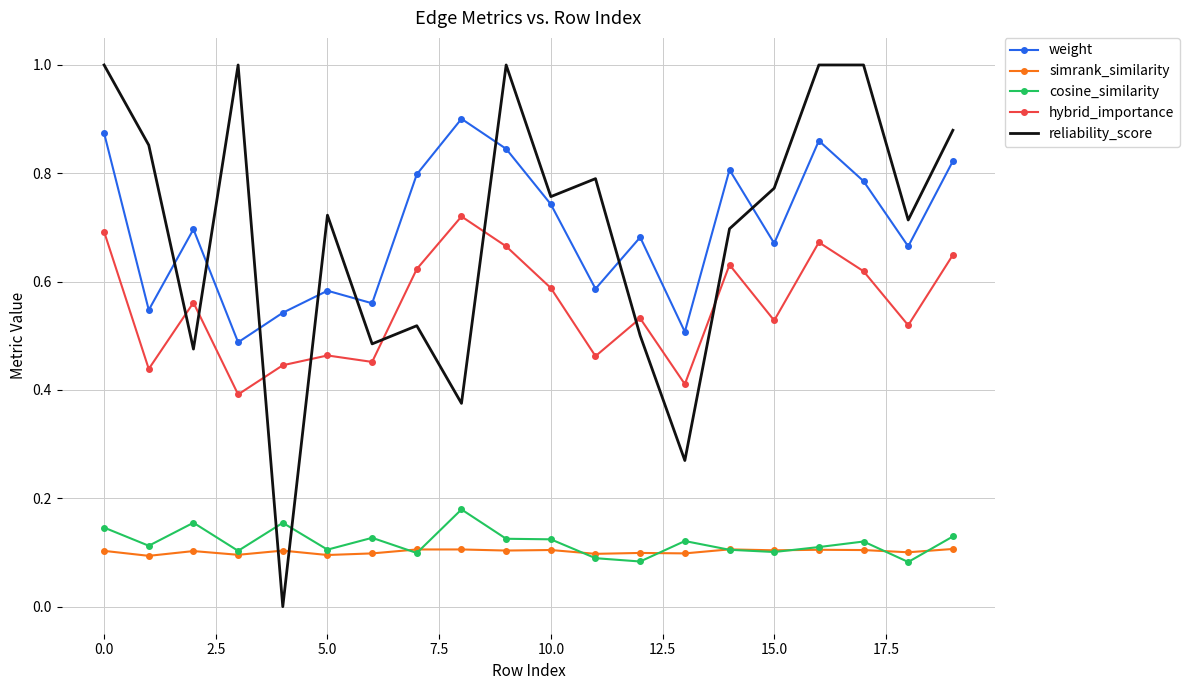

True or false: weight and cosine_similarity cross at least once.

False